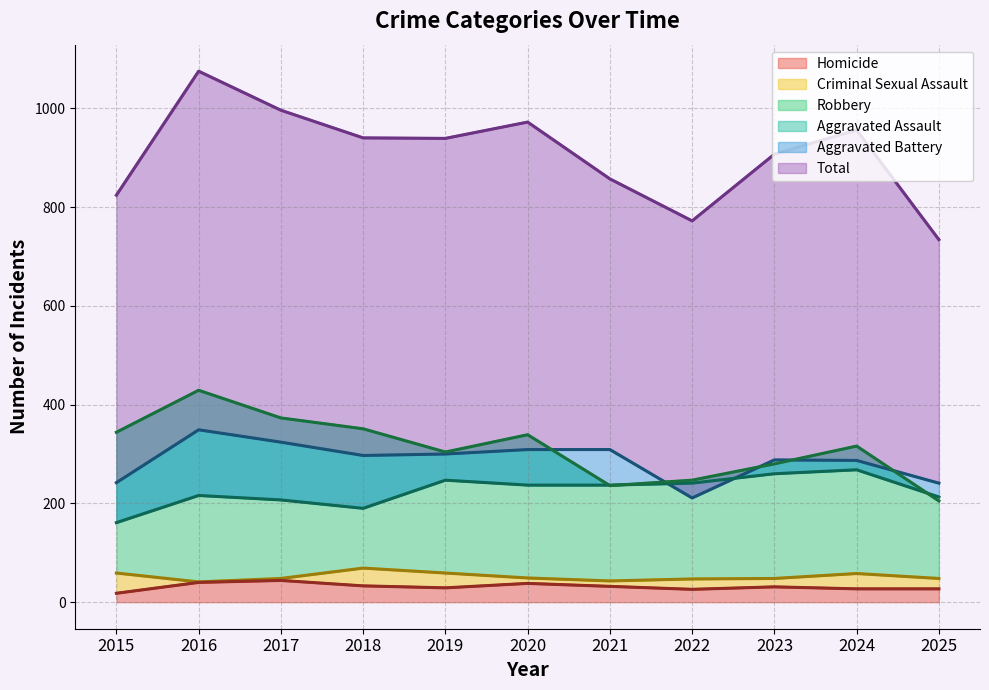

True or false: Total has a value of 1075 at 2016.

True